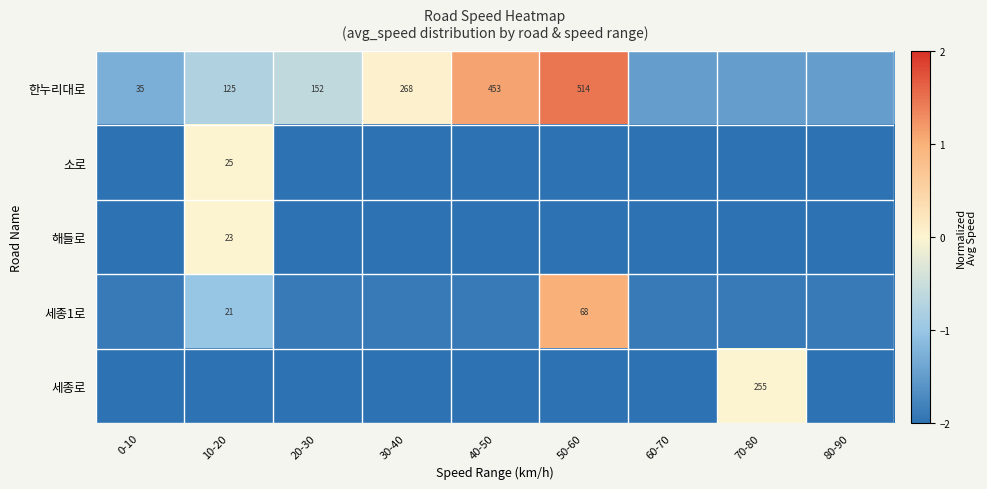

What is the maximum value shown in the chart?

1.5